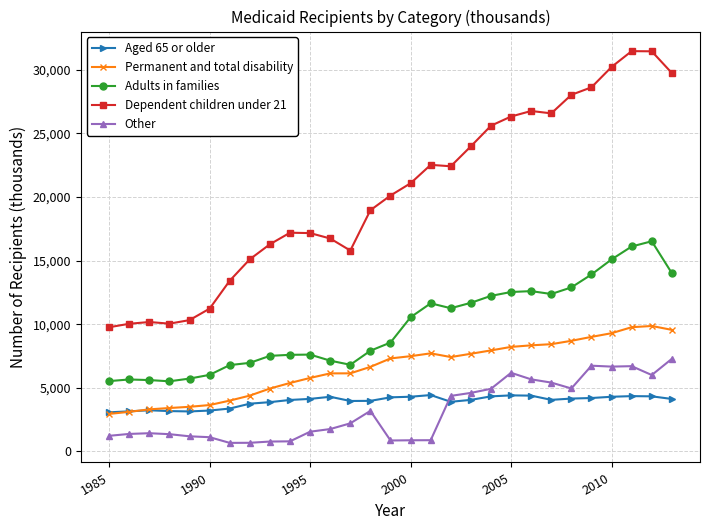

List the series in order of their peak value, lowest first.

Aged 65 or older, Other, Permanent and total disability, Adults in families, Dependent children under 21